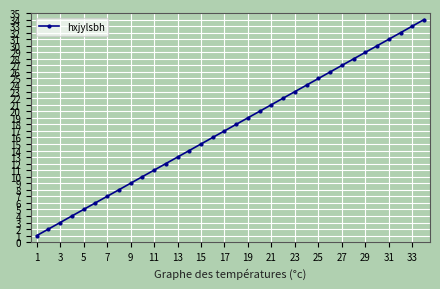

True or false: there are more than 0 points higher than both neighbors.

False